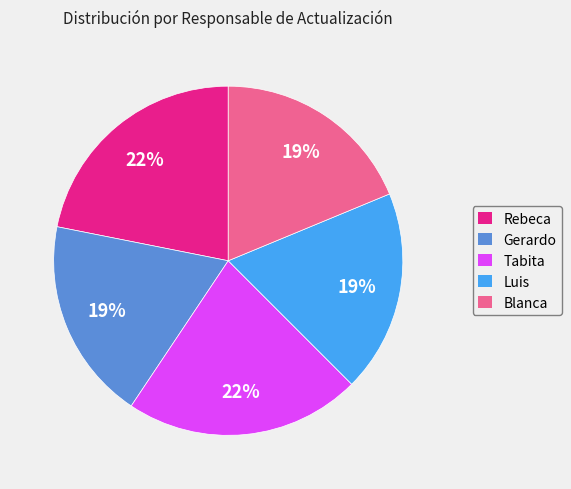

Is there a majority slice in this chart?

No